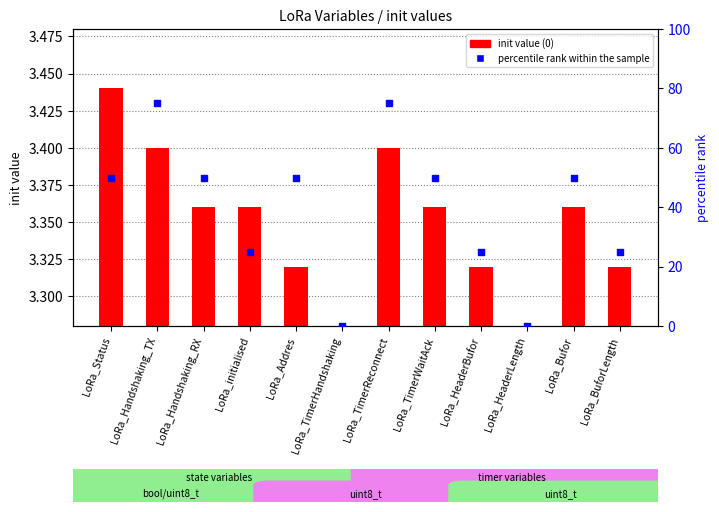

Which has a higher value, LoRa_Handshaking_RX or LoRa_Handshaking_TX?

LoRa_Handshaking_TX